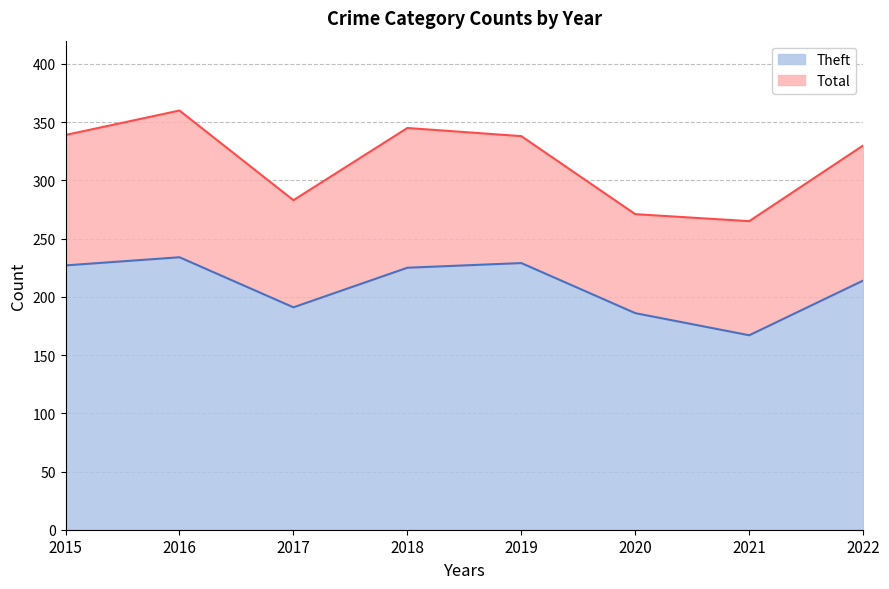

What is the greatest value displayed?

360